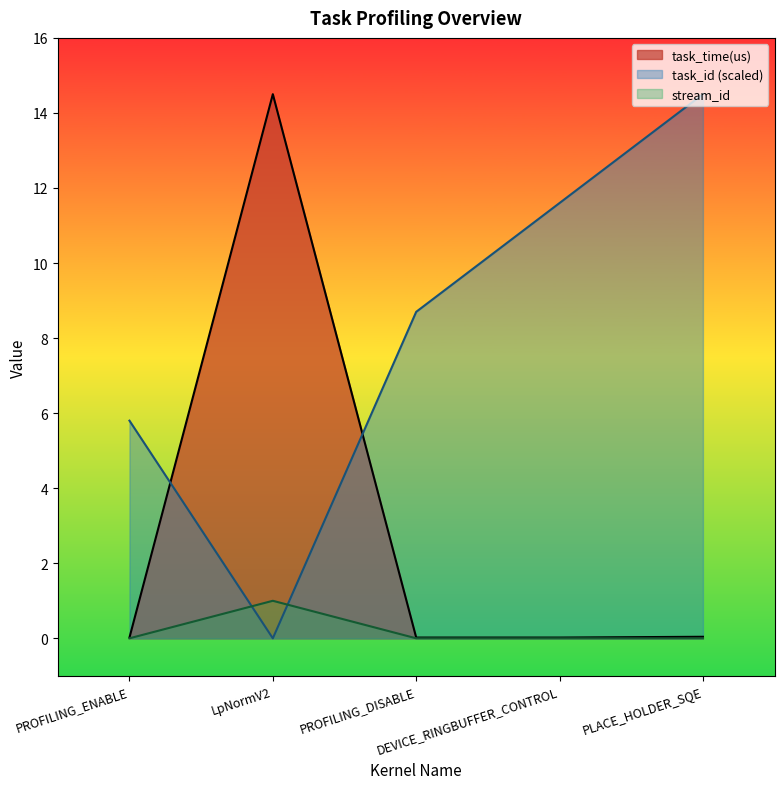

What is the spread (max minus min) of values at PROFILING_ENABLE?

5.8